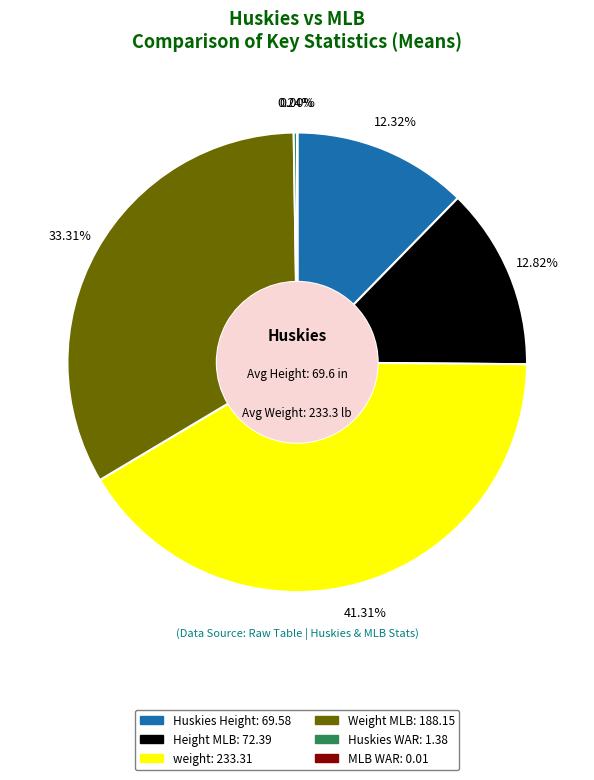

What percentage is the Weight MLB slice, to the nearest percent?

33%